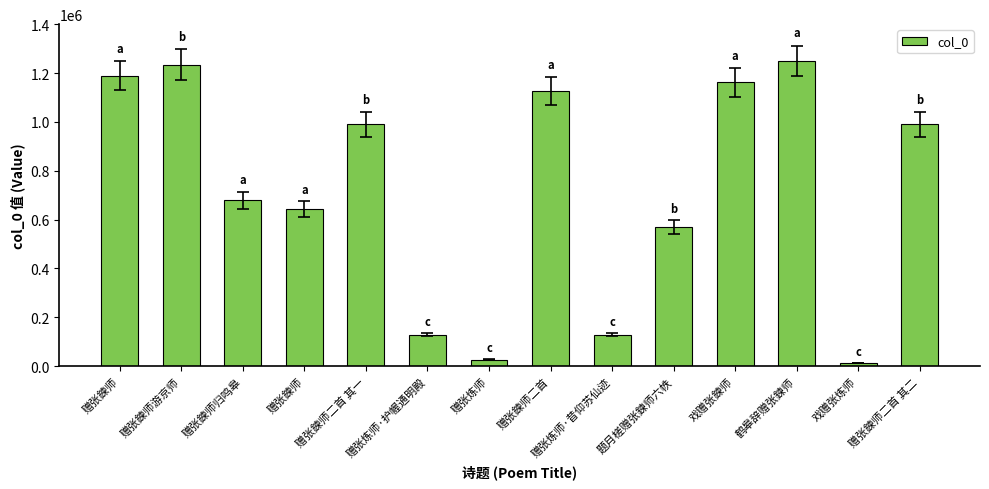

Does the chart contain stacked bars?

No